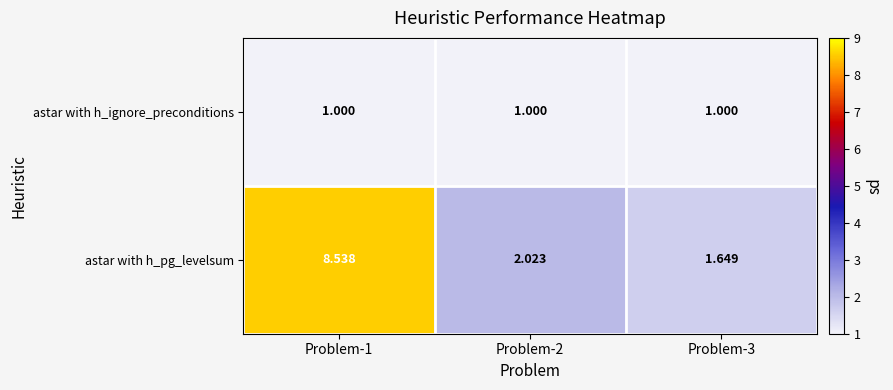

Which series has the largest range (max minus min)?

astar with h_pg_levelsum